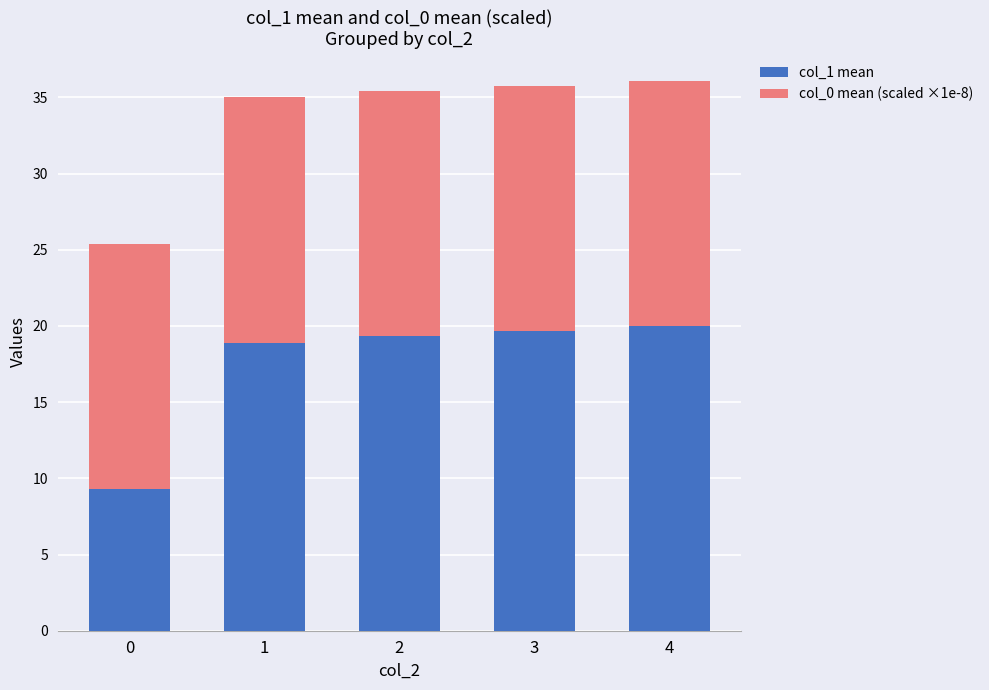

What is the value of the col_1 mean bar at the 2nd from the left?

18.9